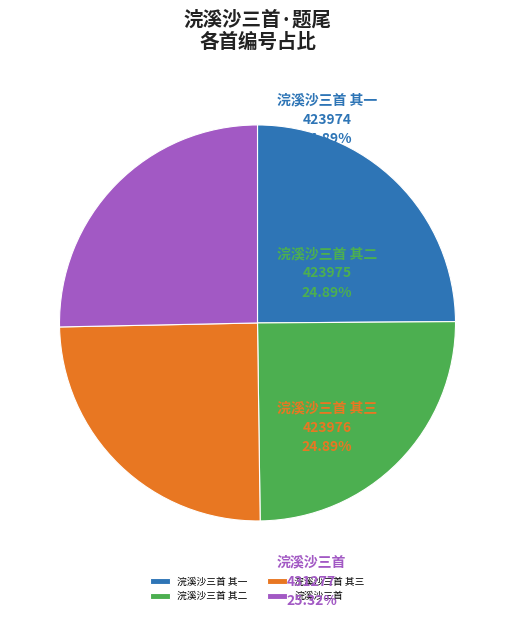

The 浣溪沙三首 slice represents 25% of the pie. True or false?

True